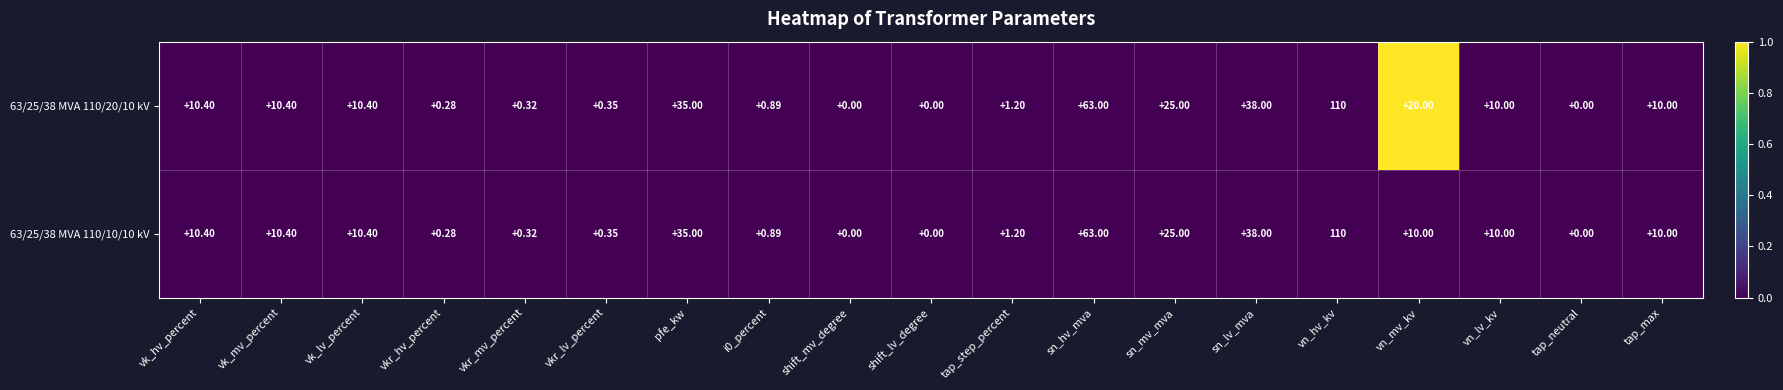

How many data points in 63/25/38 MVA 110/20/10 kV are less than 10?

8